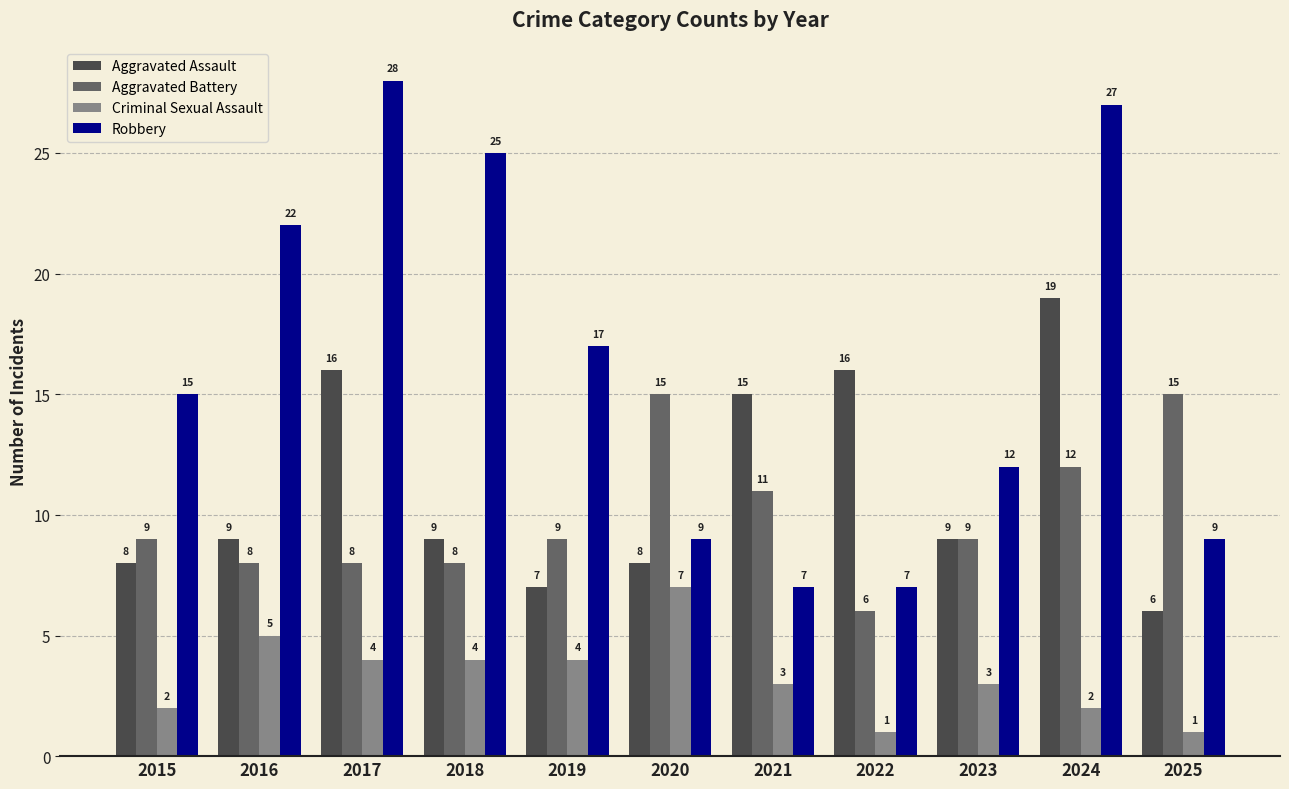

What is the value of the Criminal Sexual Assault bar at the 9th from the left?

3